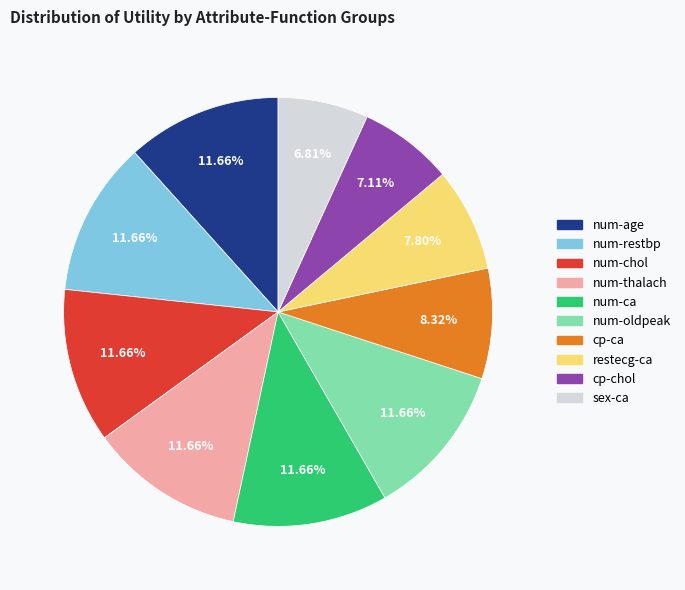

To the nearest percent, what portion does cp-ca represent?

8%